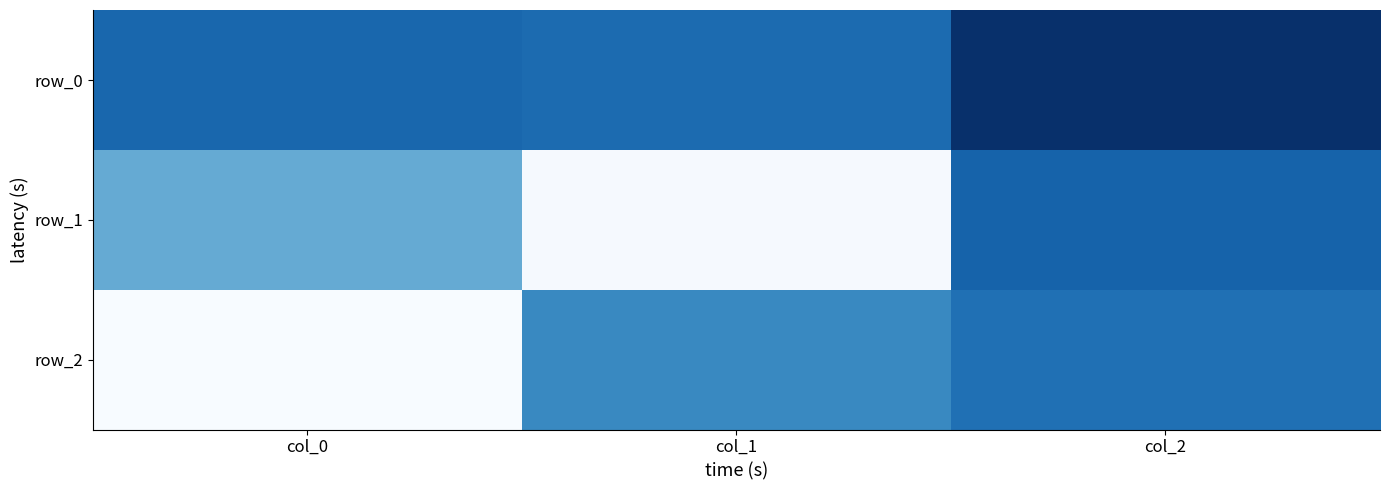

Reading left to right, list all the values displayed in this chart.

row_0: col_0=-0.4	col_1=-0.4	col_2=-0.8
row_1: col_0=0.0	col_1=0.9	col_2=-0.5
row_2: col_0=0.9	col_1=-0.2	col_2=-0.4